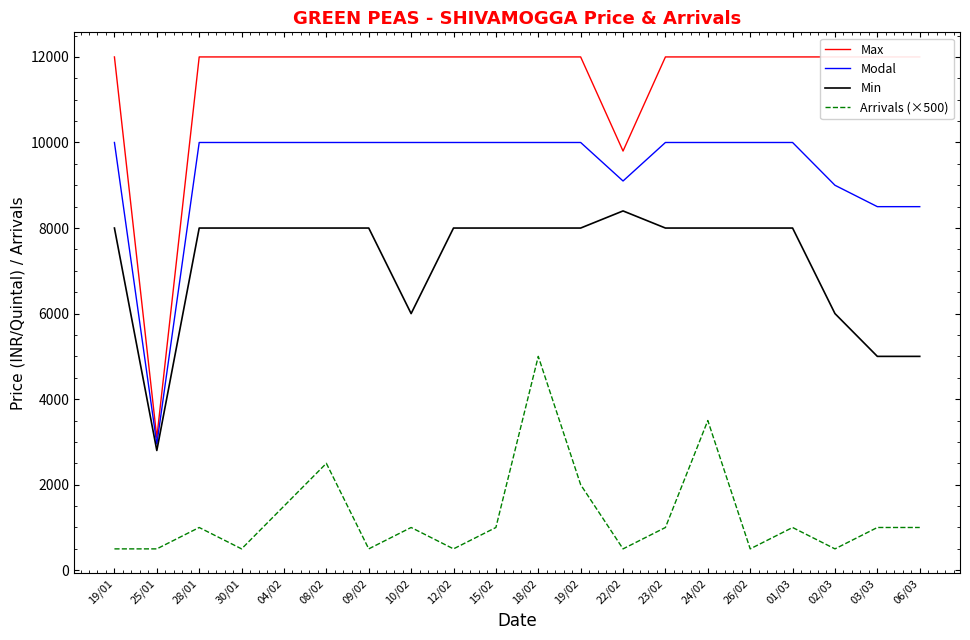

What is the lowest value of the Max series?

3100